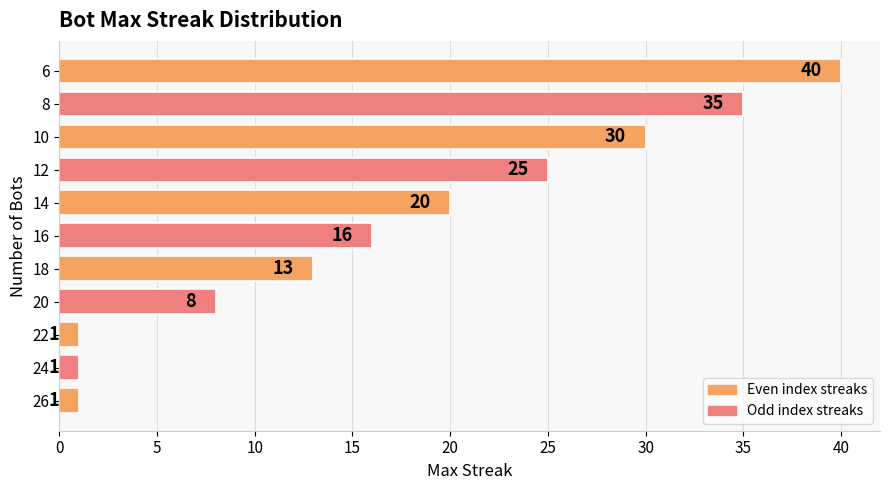

What is the difference between the maximum and minimum values?

39